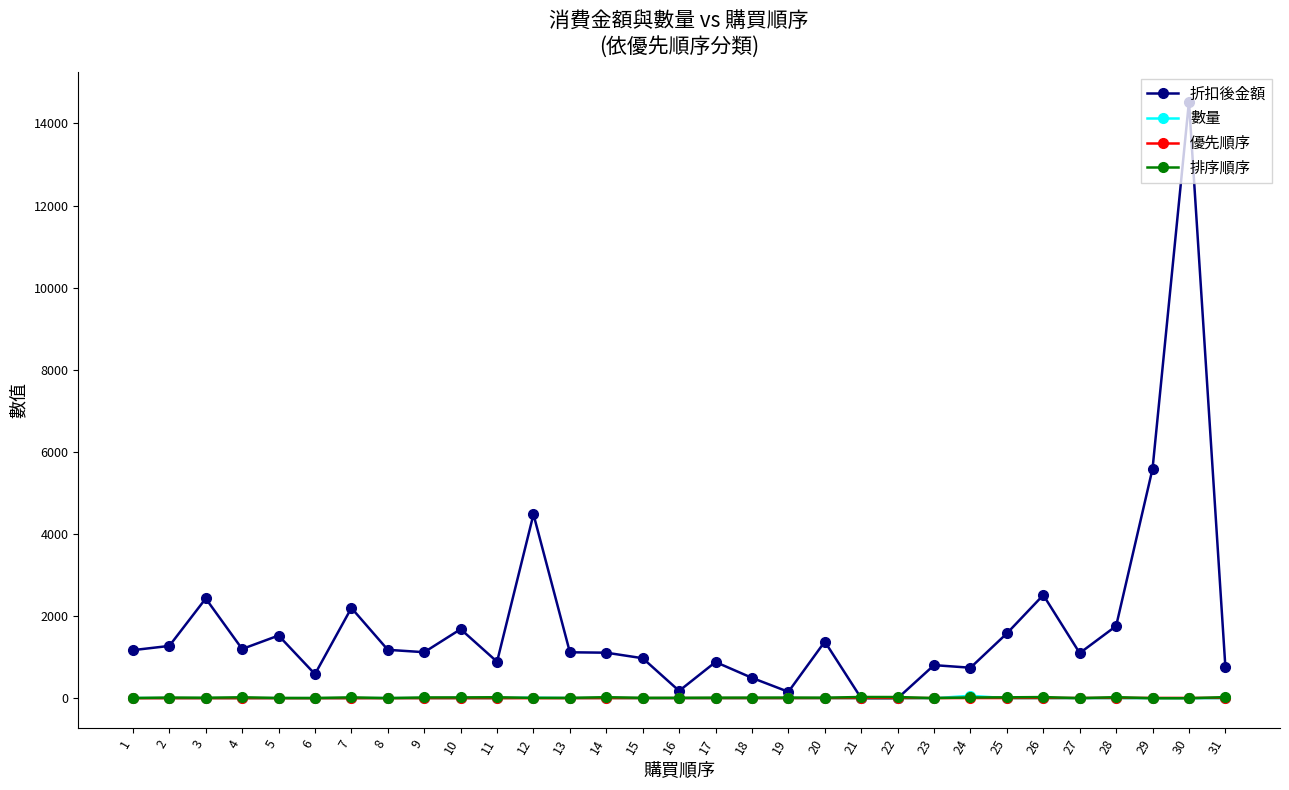

The value of 折扣後金額 at 5 is 362. True or false?

False